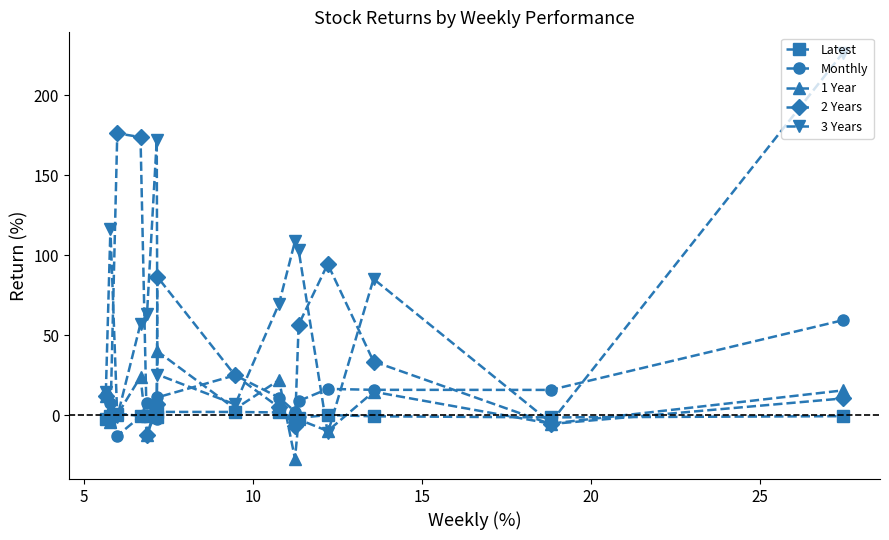

Rank the series by their maximum value, from highest to lowest.

3 Years, 2 Years, Monthly, 1 Year, Latest